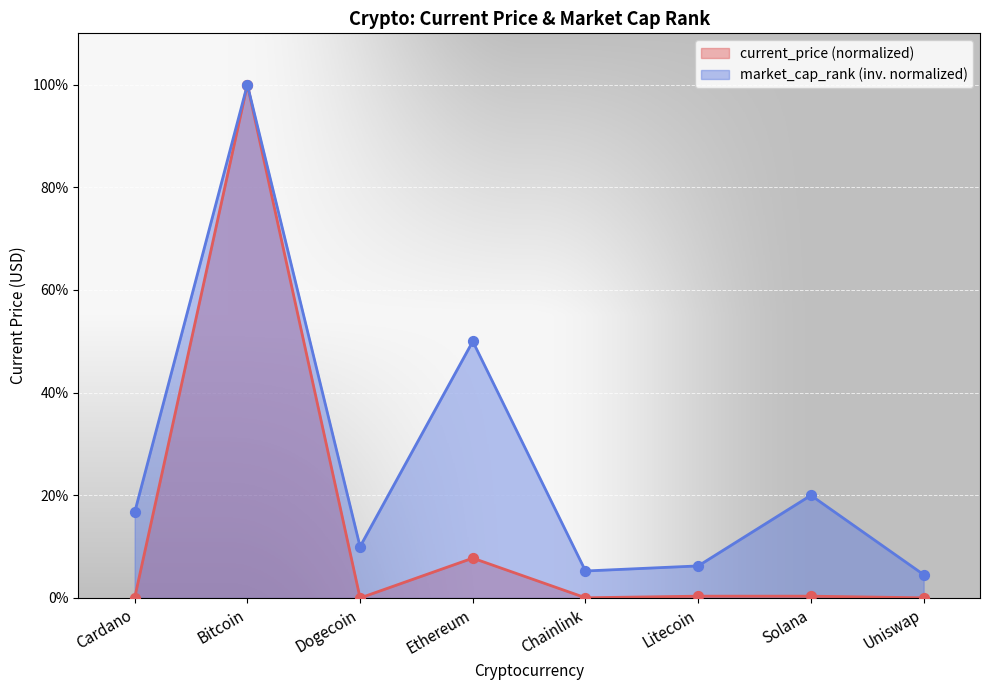

Between Ethereum and Chainlink, which is larger?

Ethereum